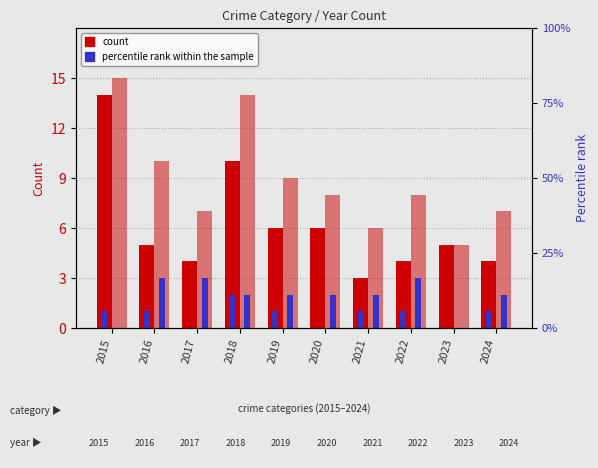

The Total series shows 25 at 2018. True or false?

False